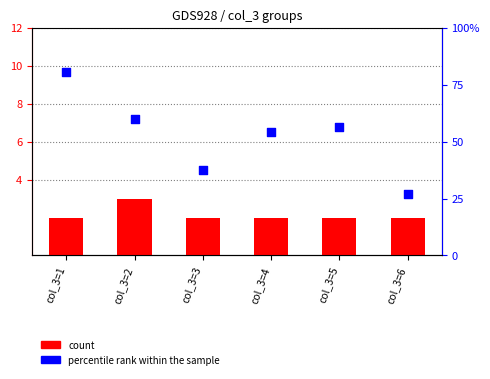

What is the total value across all series at col_3=6?

28.9